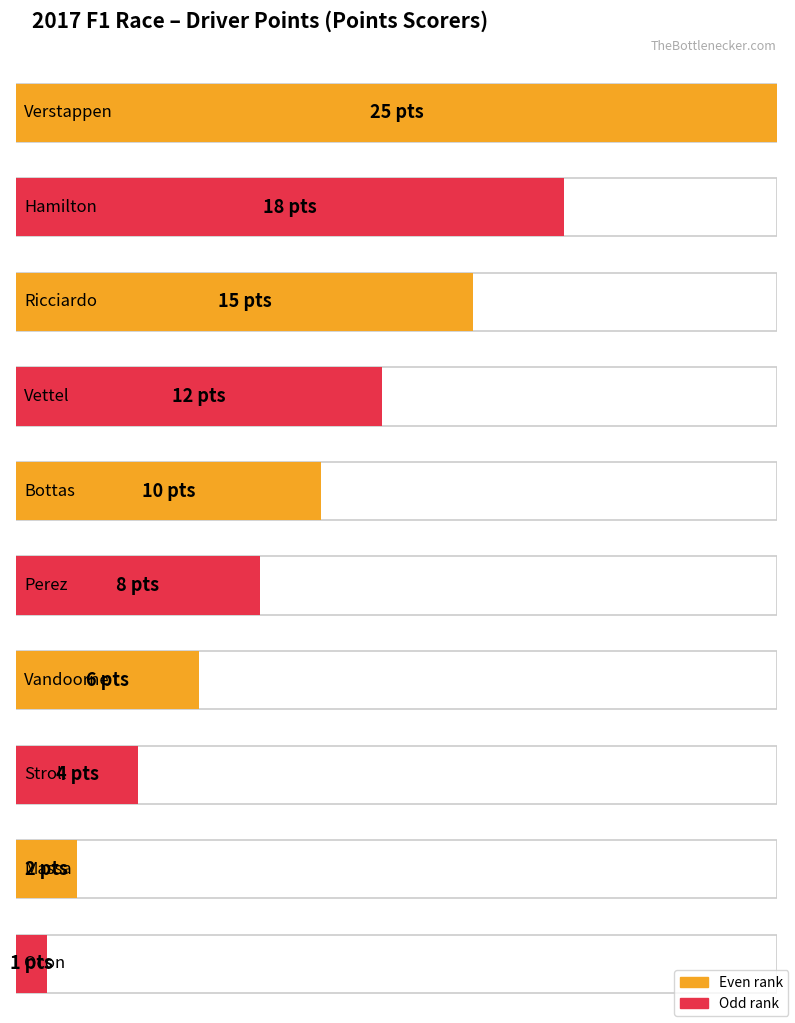

What position from the right is Bottas?

6